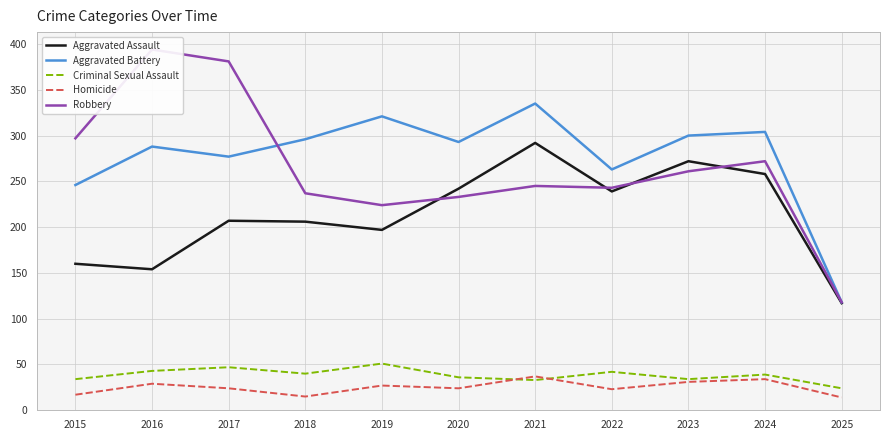

Which series changed the most between 2019 and 2023?

Aggravated Assault